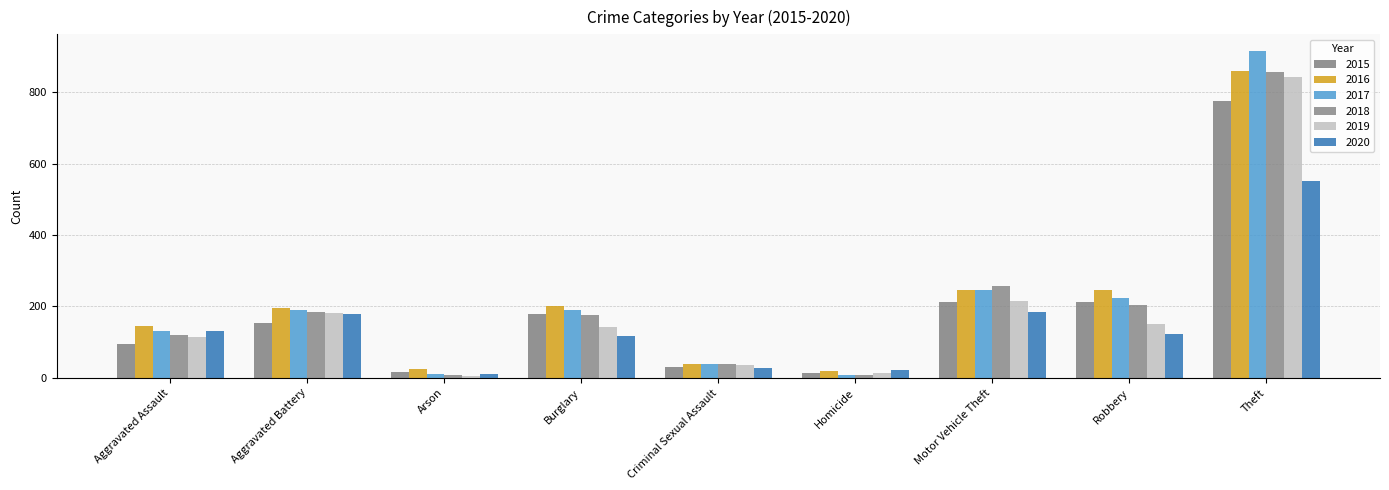

Rank the series by their maximum value, from lowest to highest.

2020, 2015, 2019, 2018, 2016, 2017